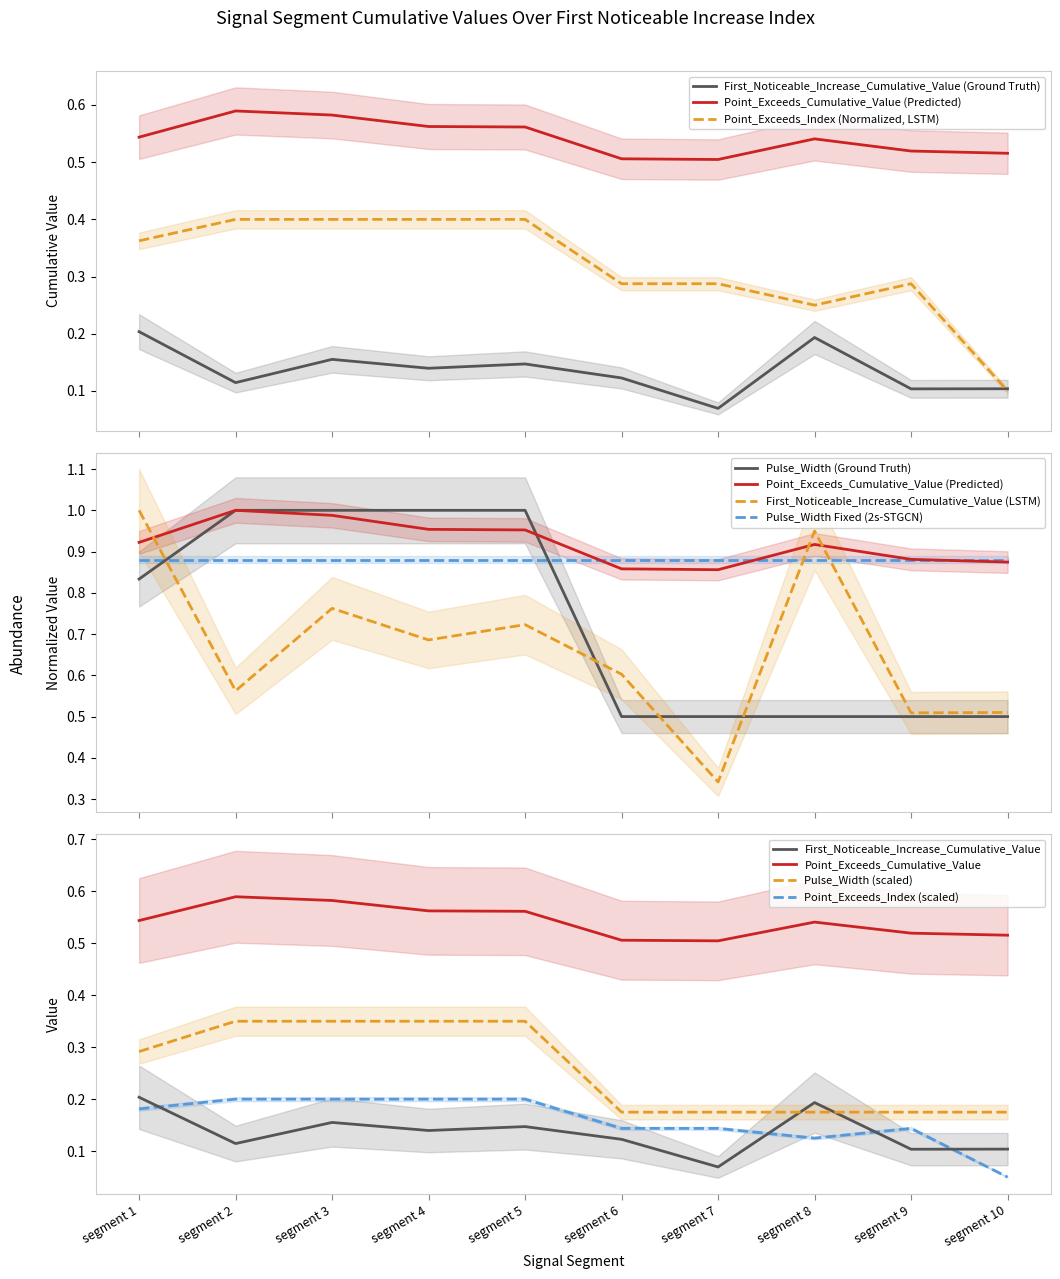

List the labels in order of Point_Exceeds_Cumulative_Value value, largest first.

segment 2, segment 3, segment 4, segment 5, segment 1, segment 8, segment 9, segment 10, segment 6, segment 7